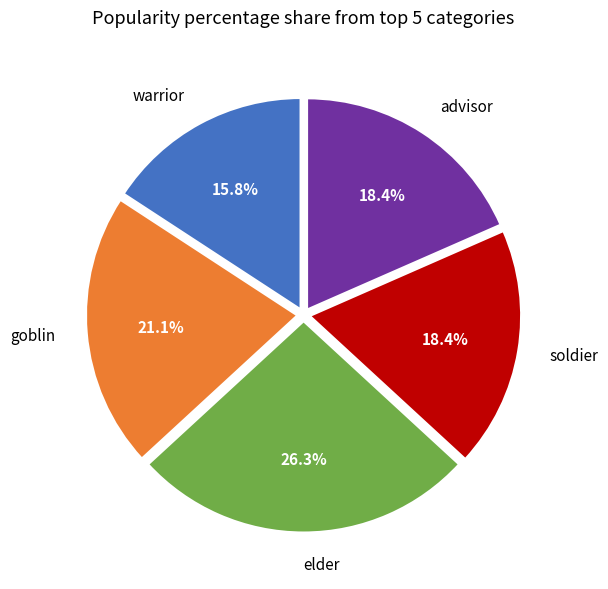

Do elder and advisor together represent more than half of the pie?

No